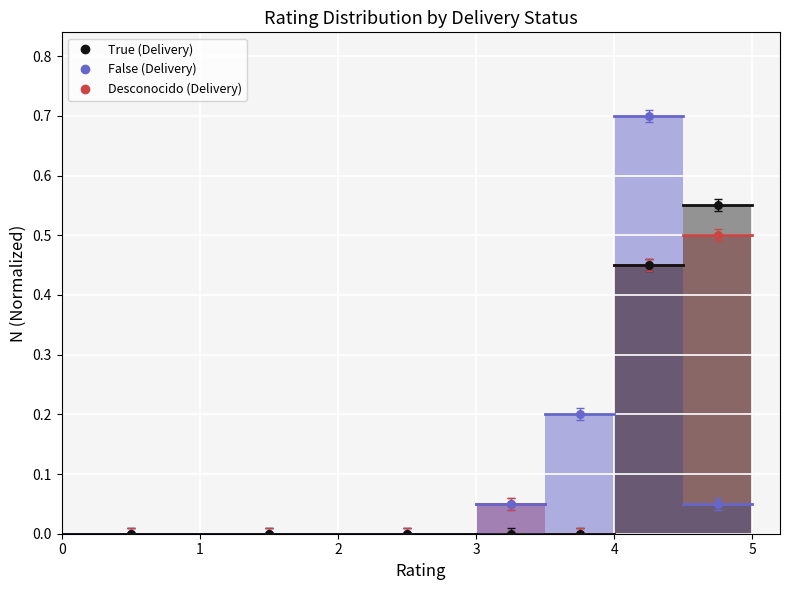

At how many categories does at least one series exceed 0?

4